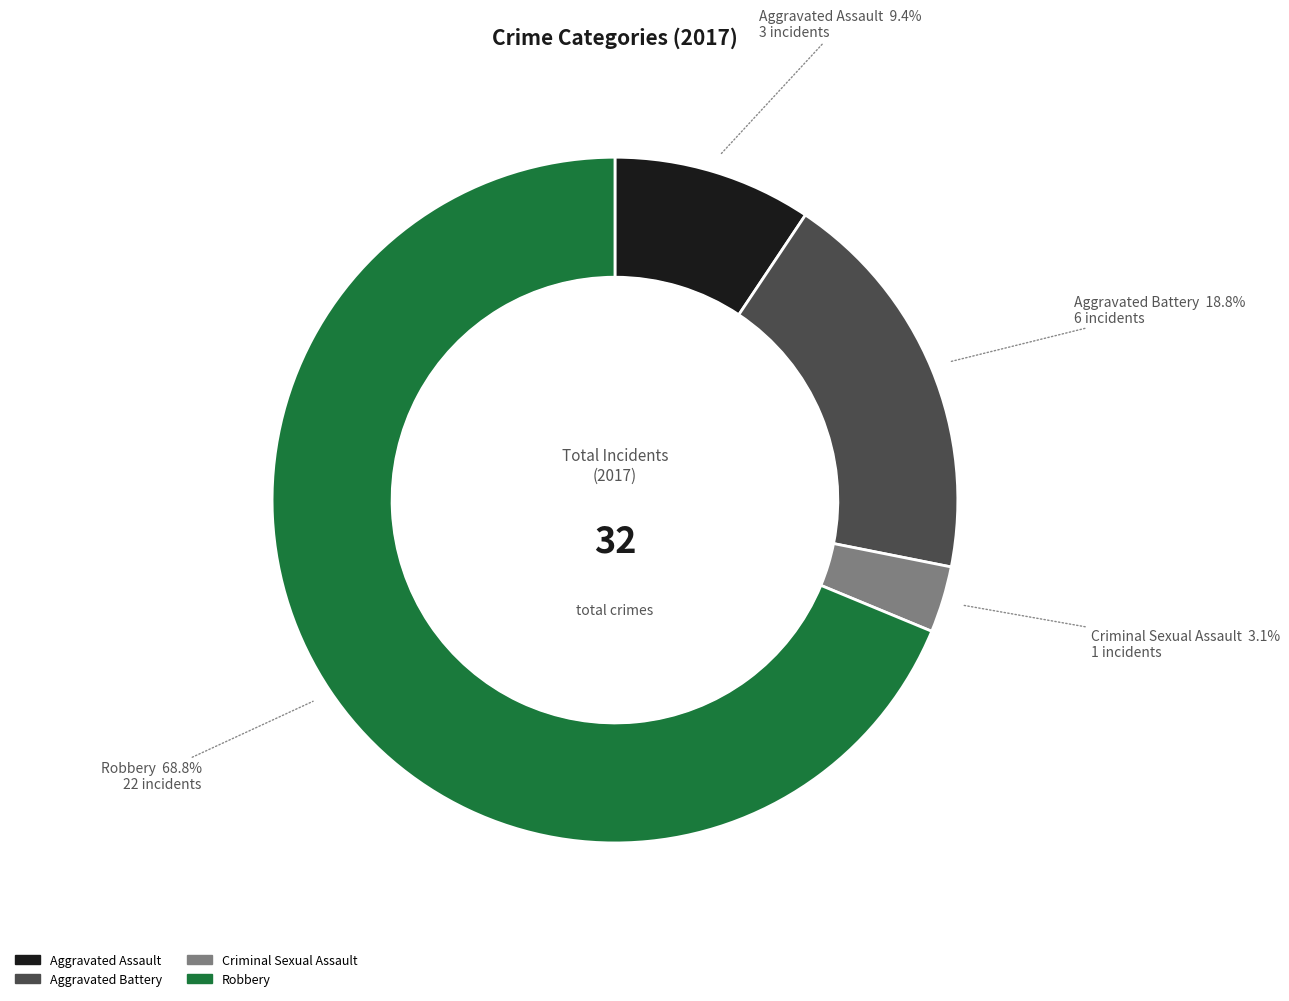

What is the total percentage of Aggravated Assault and Criminal Sexual Assault?

12.5%